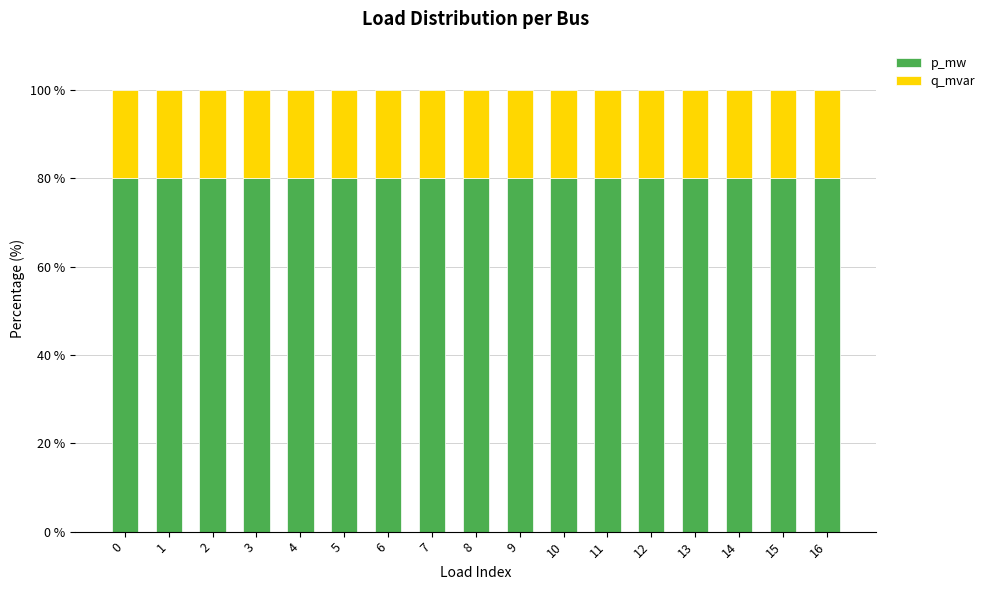

Count the number of data series in this chart.

2